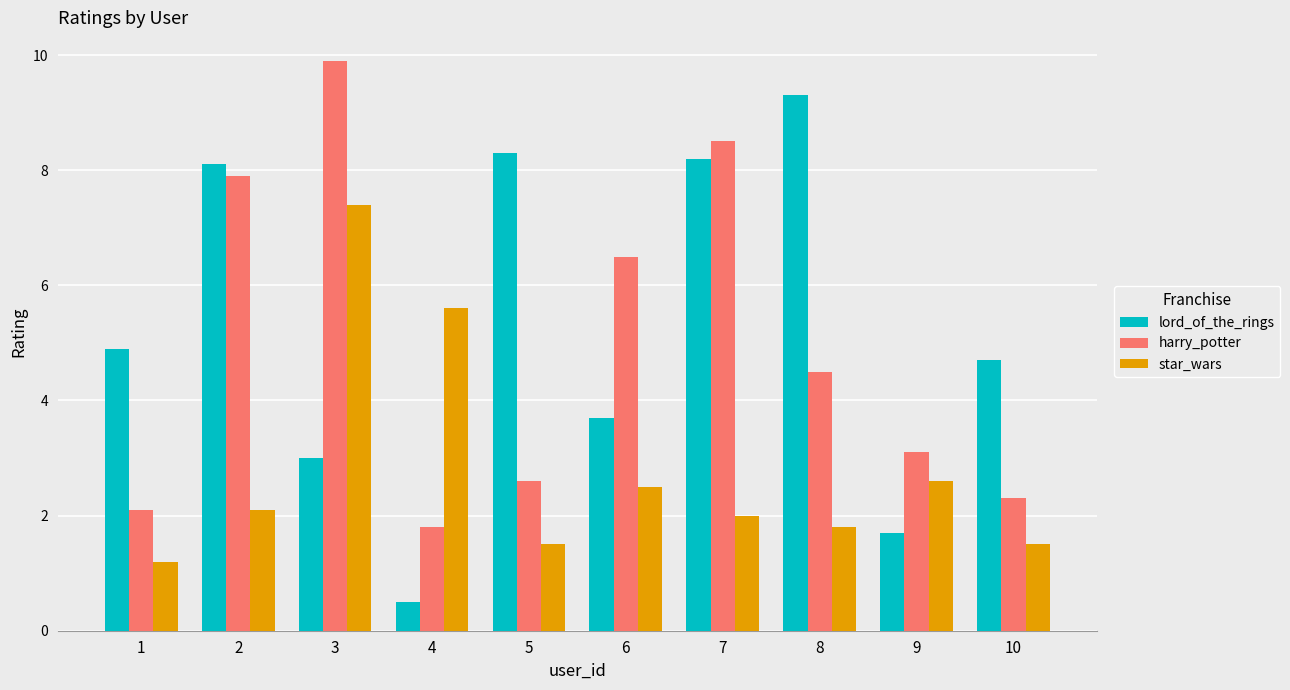

Rank the series by their maximum value, from highest to lowest.

harry_potter, lord_of_the_rings, star_wars